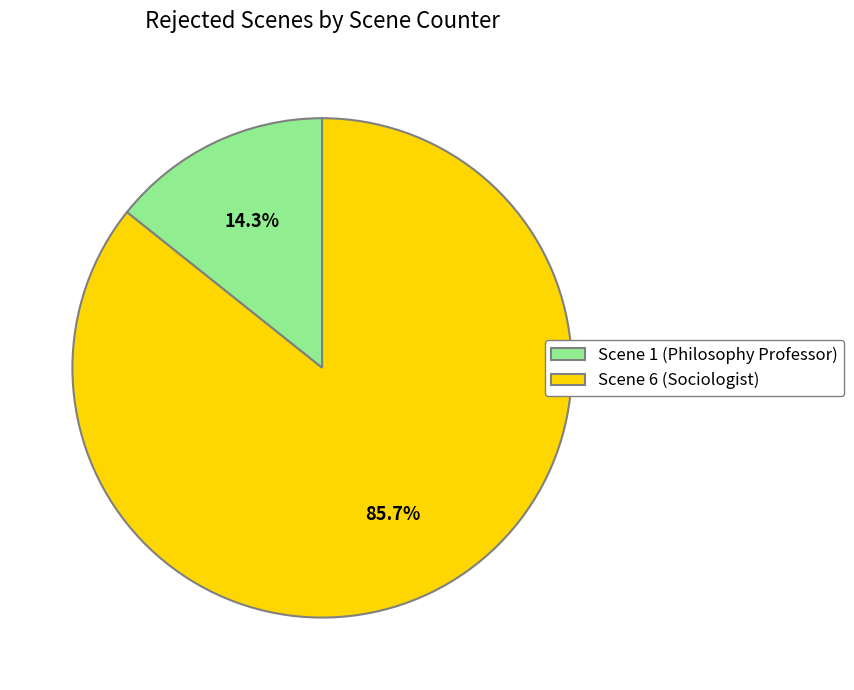

Which slice is the smallest?

Scene 1 (Philosophy Professor)